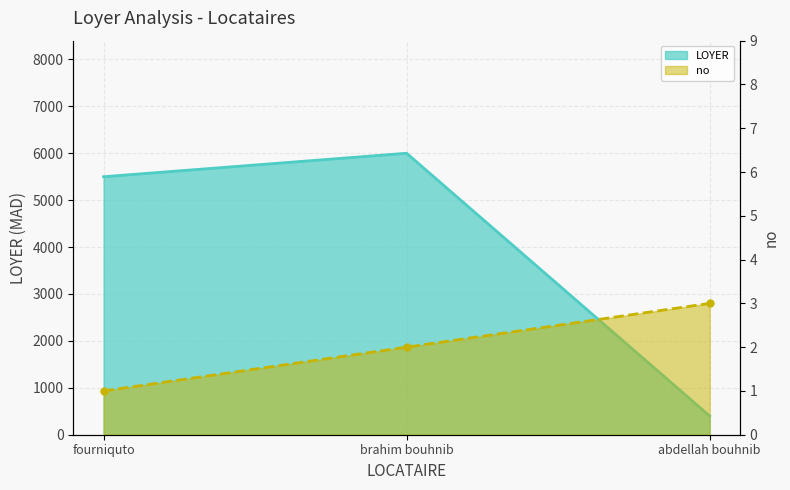

At how many categories does at least one series exceed 5060?

2